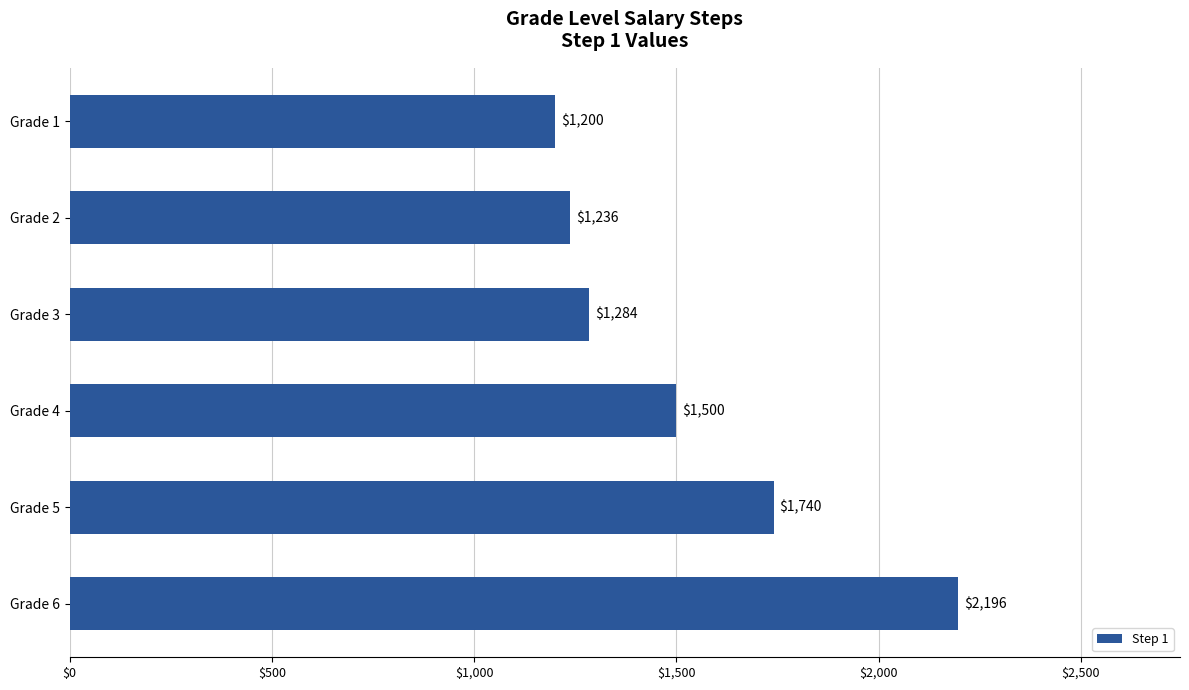

Reading top to bottom, what are all the values shown in this chart?

1200	1236	1284	1500	1740	2196